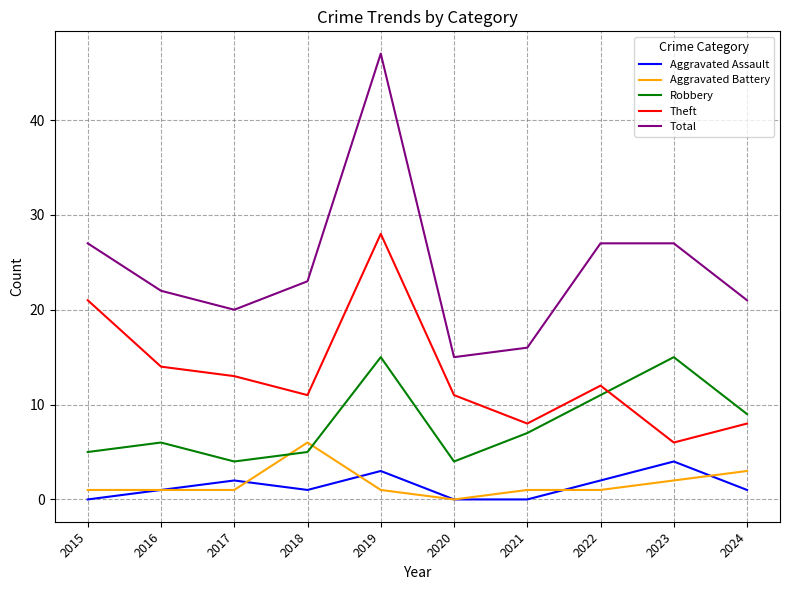

Is this an area chart (filled region under the line)?

No